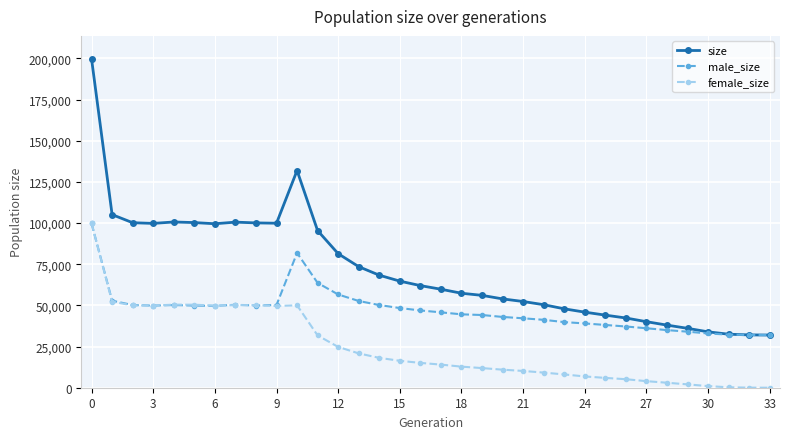

Which series has the largest total across all categories?

size